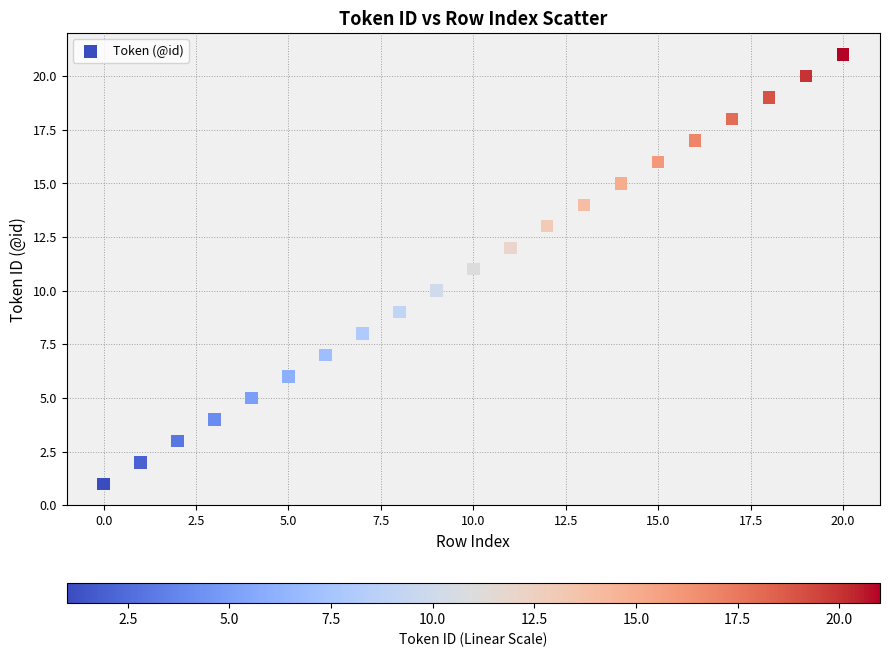

What is the range of Y values (max minus min)?

20